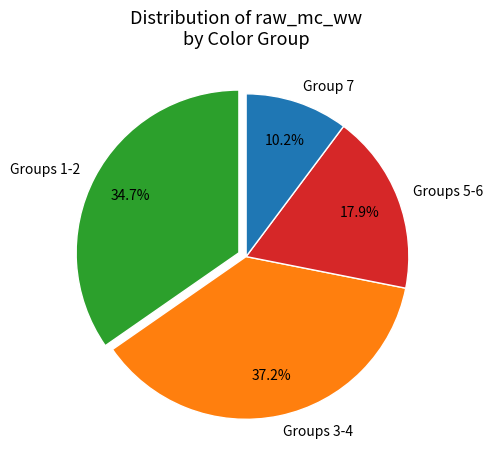

Do Groups 3-4 and Groups 5-6 together represent more than half of the pie?

Yes